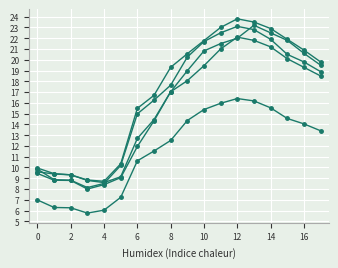

Is this an area chart (filled region under the line)?

No